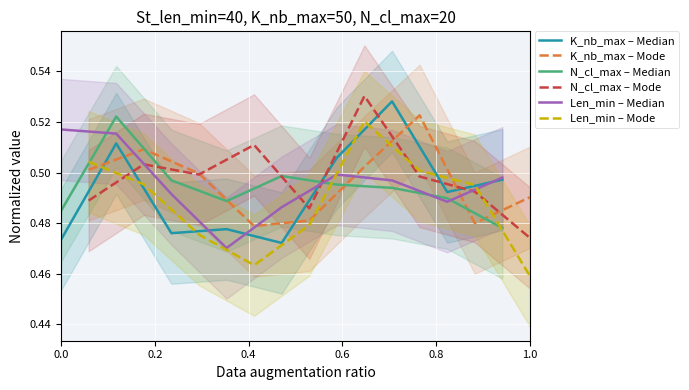

Which has a higher value, 0.6 or 6?

6